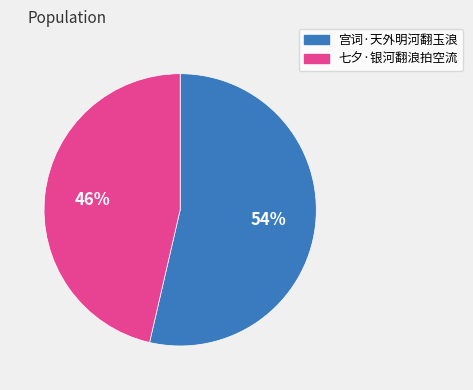

To the nearest percent, what is the combined percentage of 七夕·银河翻浪拍空流 and 宫词·天外明河翻玉浪?

100%